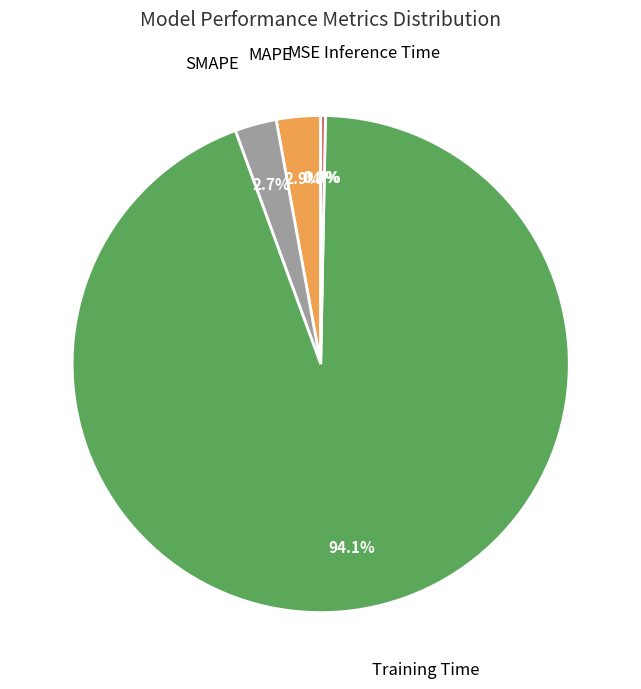

Is there any slice that represents more than half of the pie?

Yes